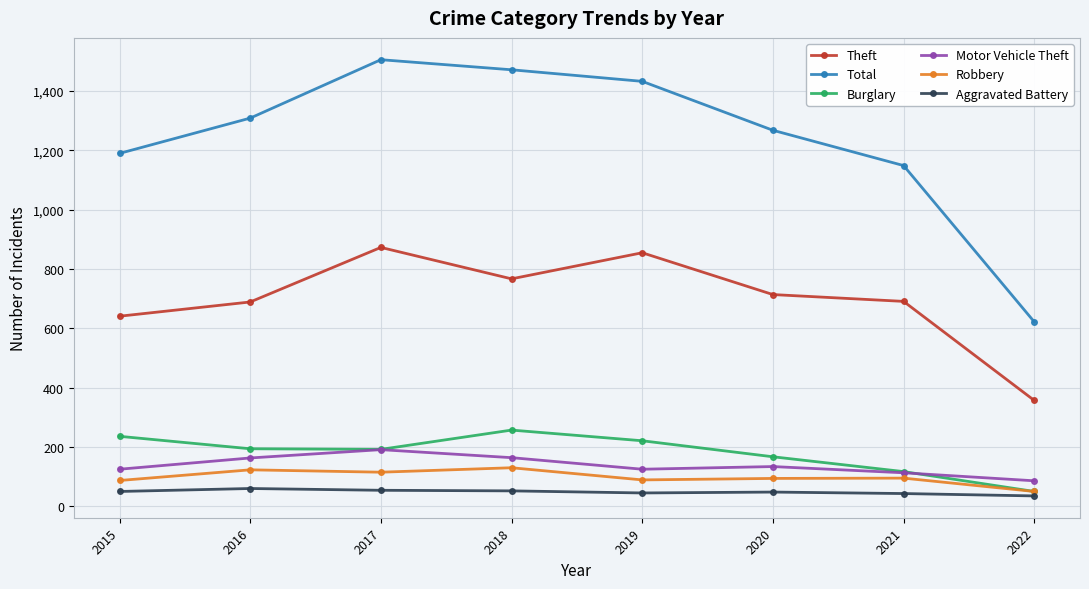

Where does the Motor Vehicle Theft series first go above 134?

2016